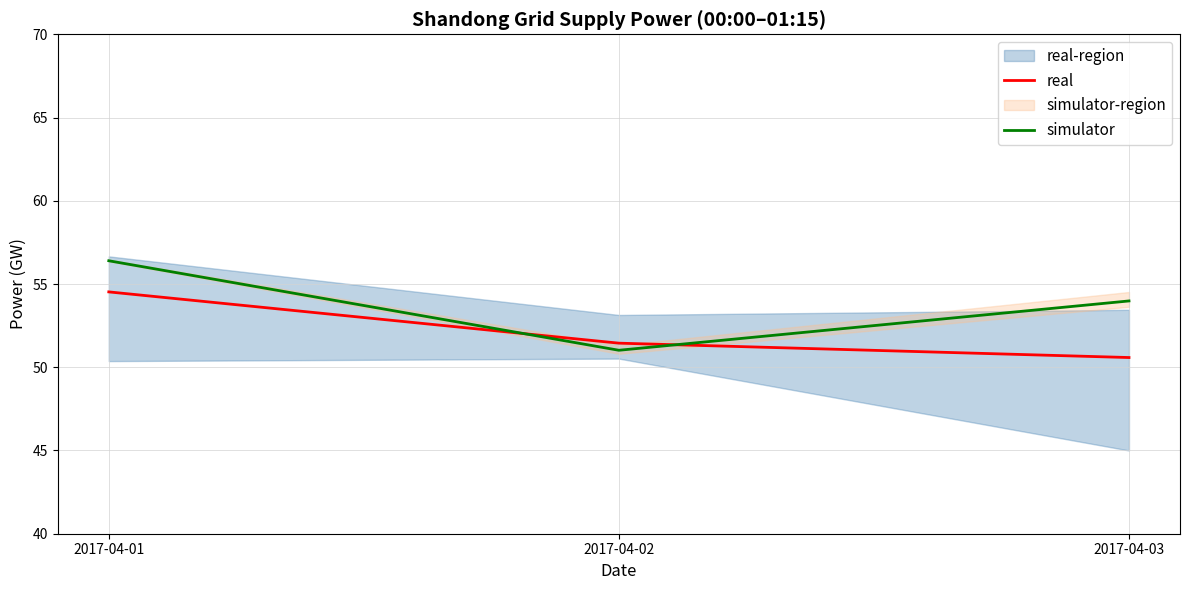

List the series in order of their overall mean, lowest first.

real, simulator